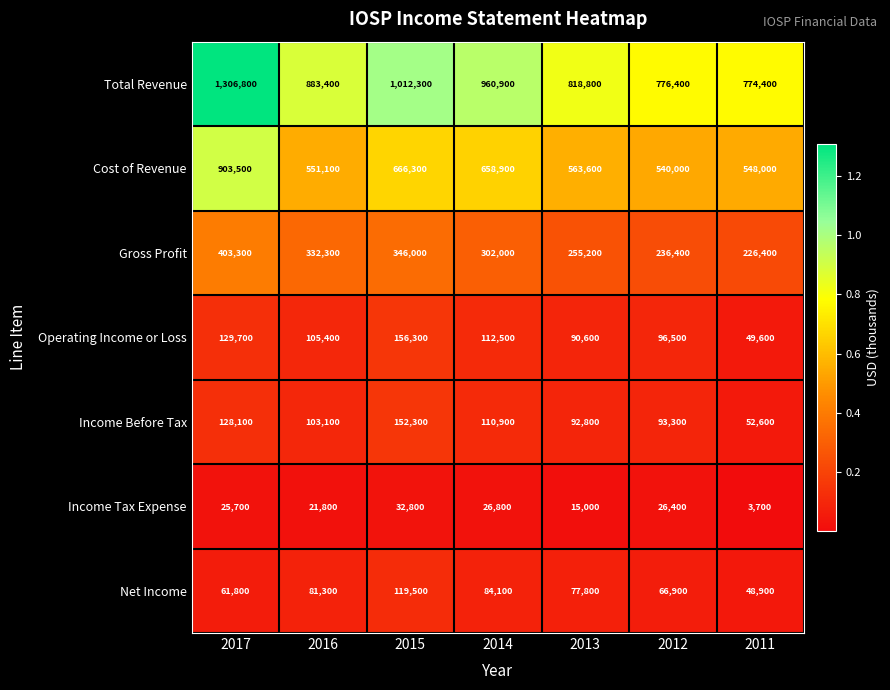

At which category is the sum across all series the highest?

2017